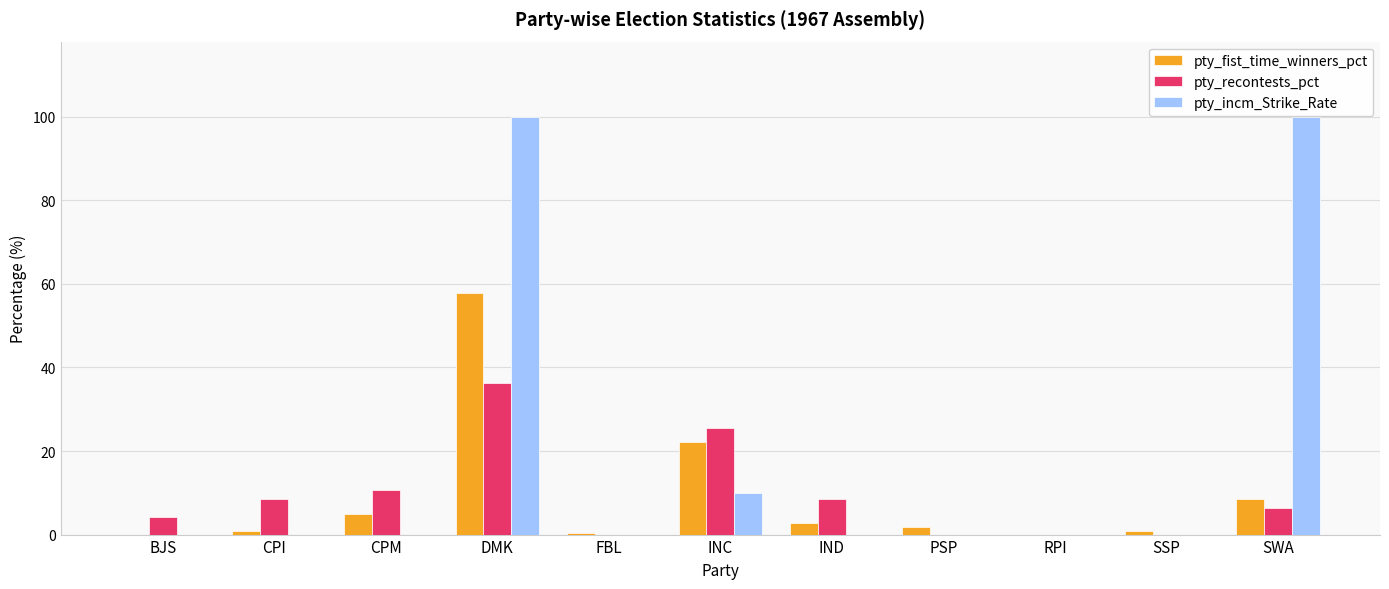

At which category is the sum across all series the highest?

DMK